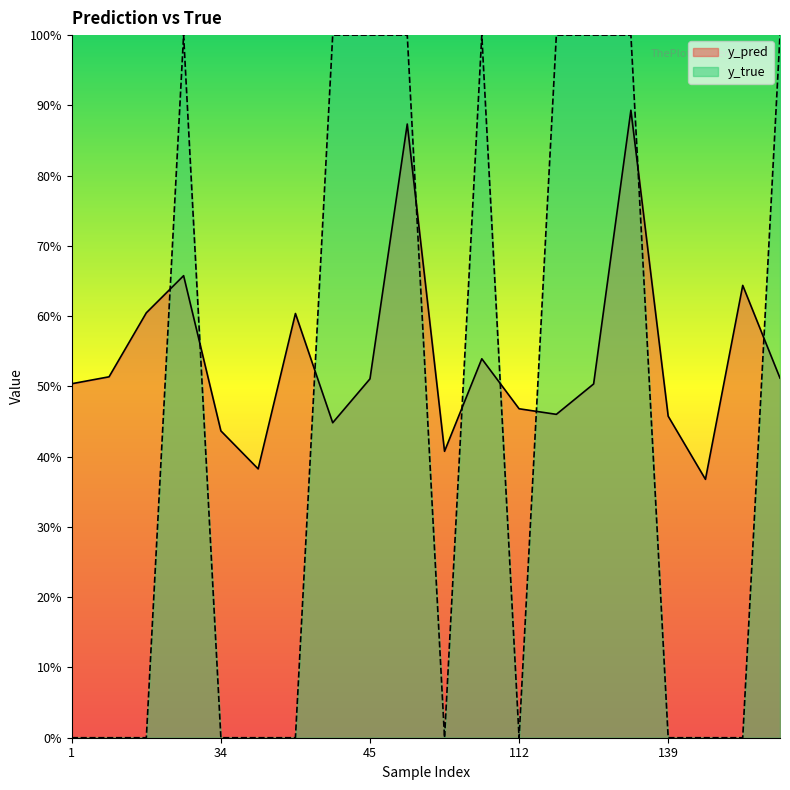

Which has a higher value, 45 or 35?

45